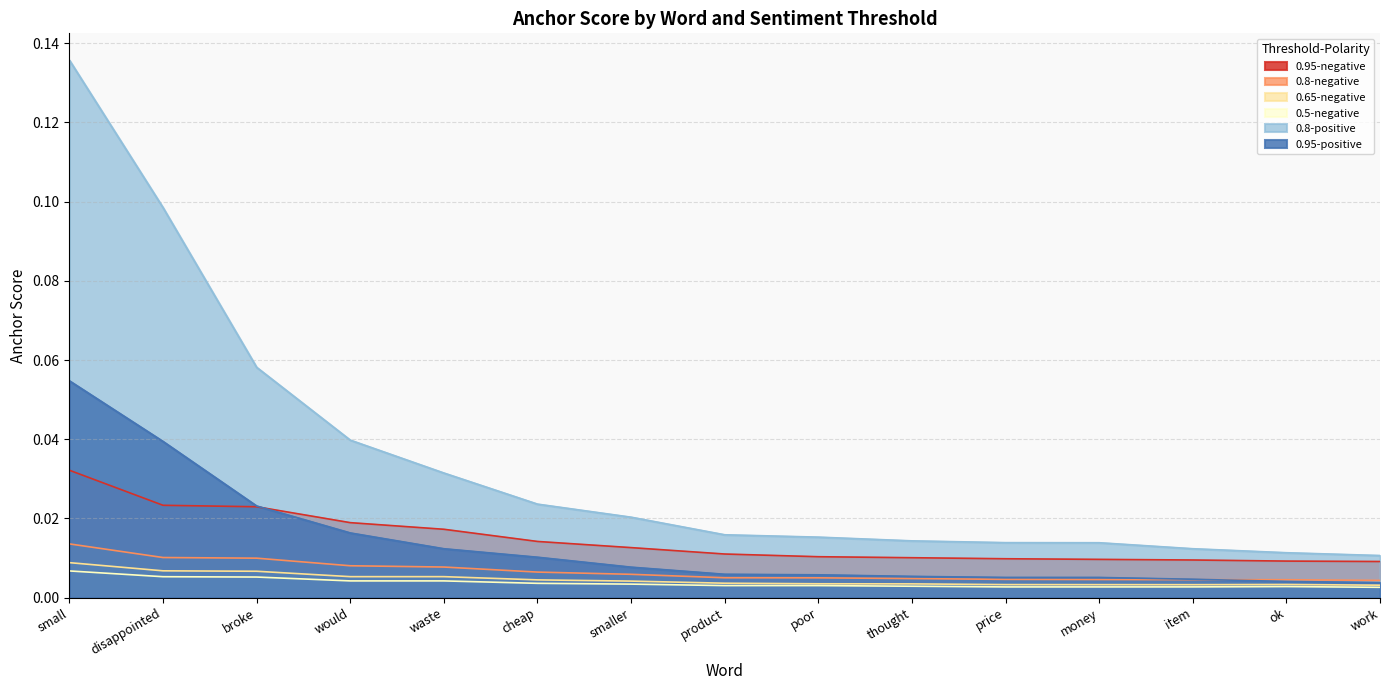

True or false: 0.95-negative has more than 0 points higher than both neighbors.

False